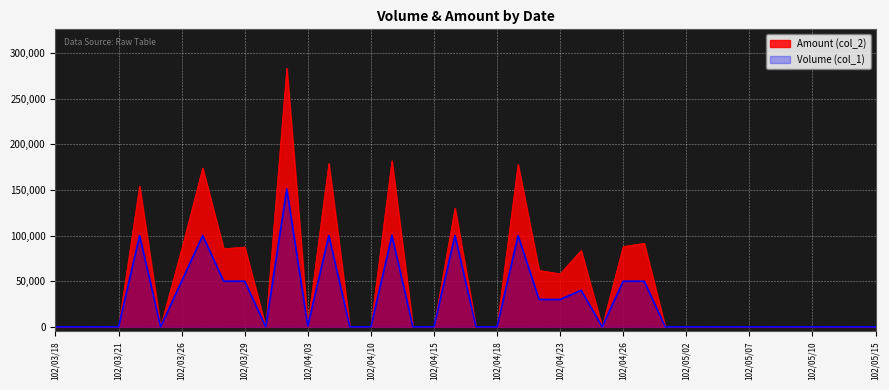

Which series has the largest range (max minus min)?

Amount (col_2)